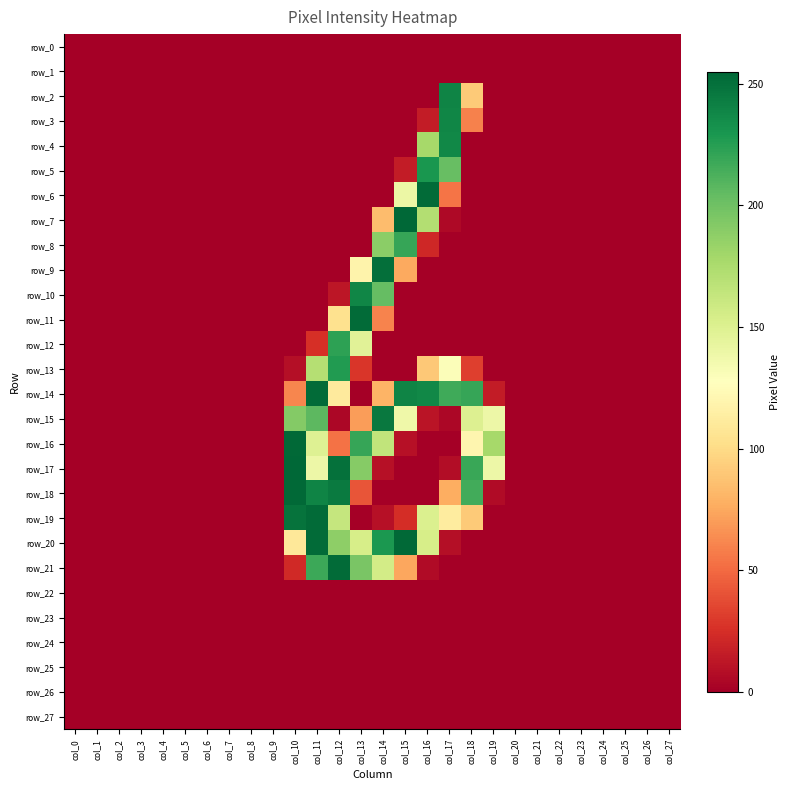

Which series has the largest range (max minus min)?

row_7